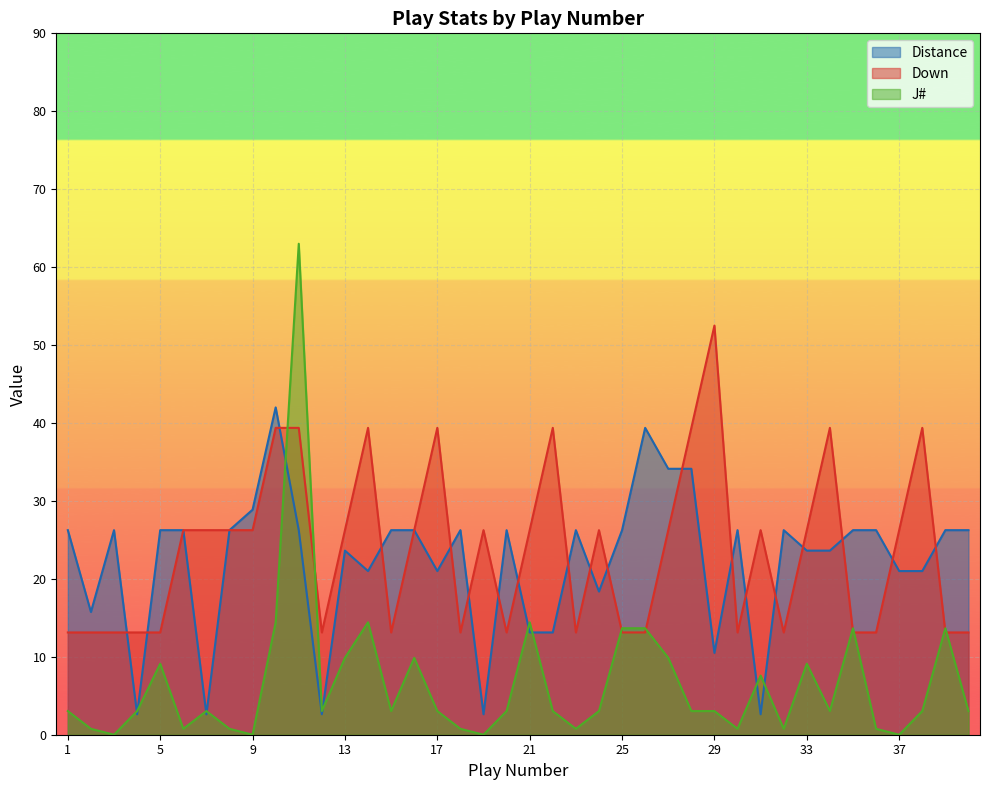

Is the value of J# at 4 greater than the value of Down at 20?

No